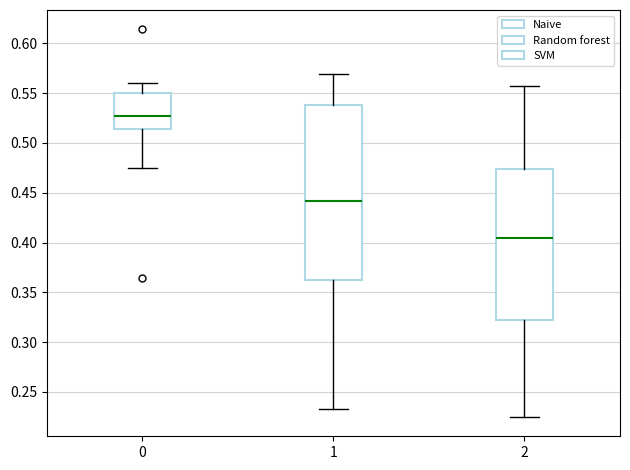

Reading left to right, read every box against the y-axis: the position of its median line, the range the box covers, and the ends of its whiskers. The values are not printed on the chart, so give them approximately, as read against the axis.

0: median 0.525, box 0.515 to 0.550, whiskers 0.475 to 0.560
1: median 0.440, box 0.360 to 0.540, whiskers 0.235 to 0.570
2: median 0.405, box 0.325 to 0.475, whiskers 0.225 to 0.555